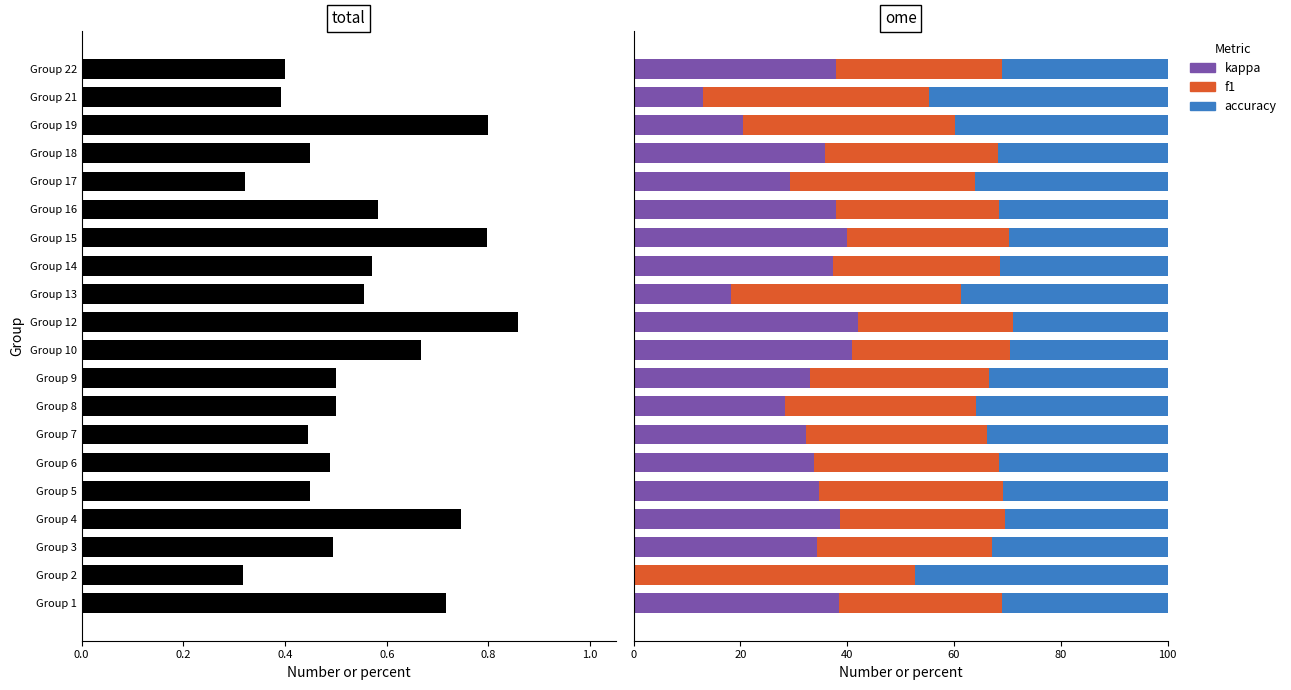

Which series has the widest spread of values?

kappa